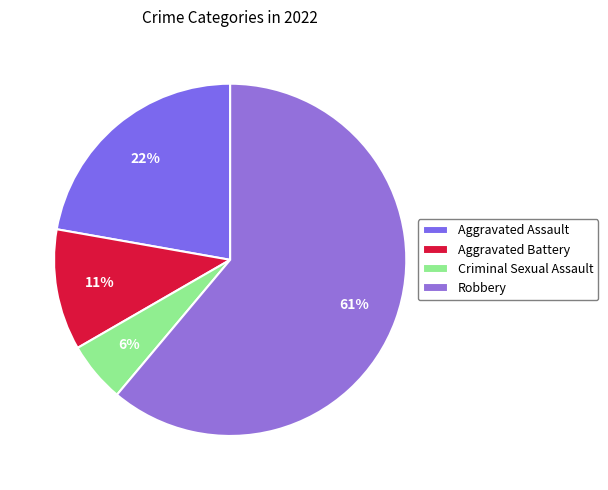

Is it true that Criminal Sexual Assault is 6% of the pie?

True